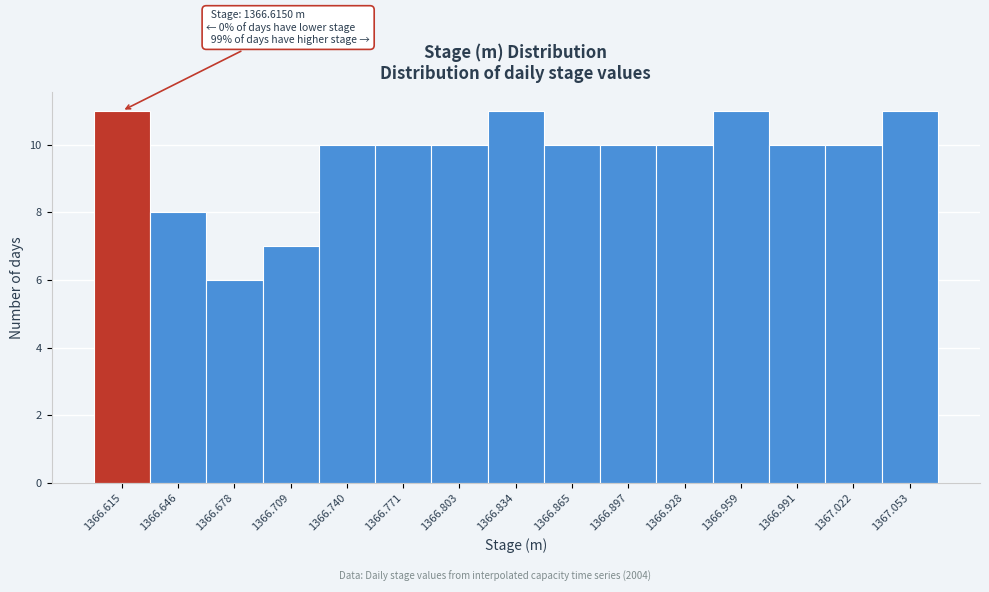

Reading left to right, what are all the values shown in this chart?

11	8	6	7	10	10	10	11	10	10	10	11	10	10	11